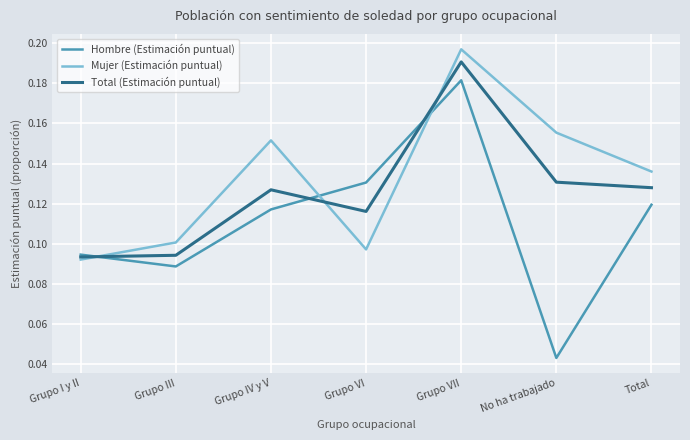

Is it true that Total (Estimación puntual) equals 0.1 at Grupo I y II?

True